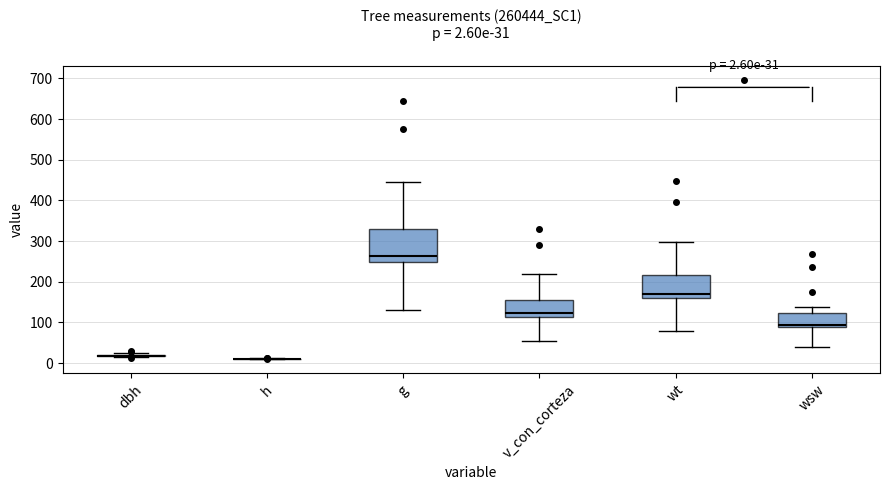

Comparing the boxes themselves (not the whiskers), which one is the tallest?

g